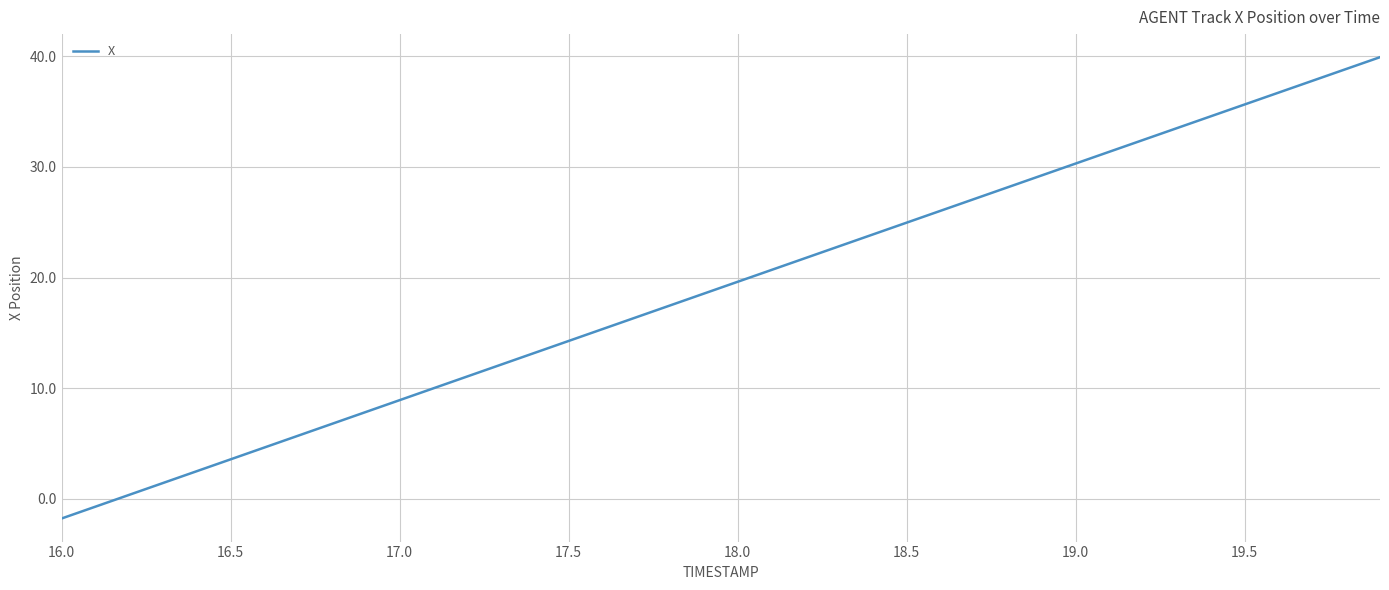

What is the maximum value shown in the chart?

39.9